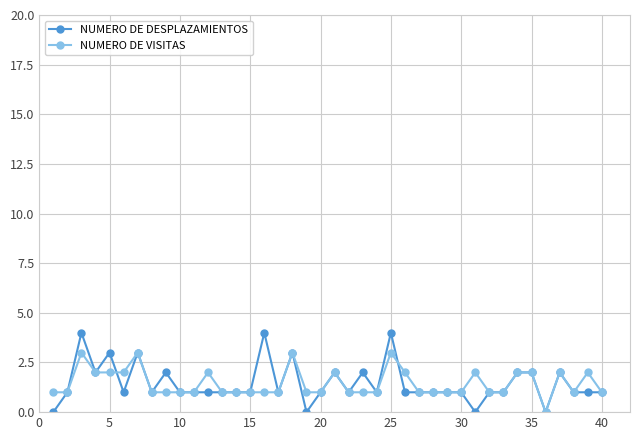

Rank the series by their maximum value, from lowest to highest.

NUMERO DE VISITAS, NUMERO DE DESPLAZAMIENTOS